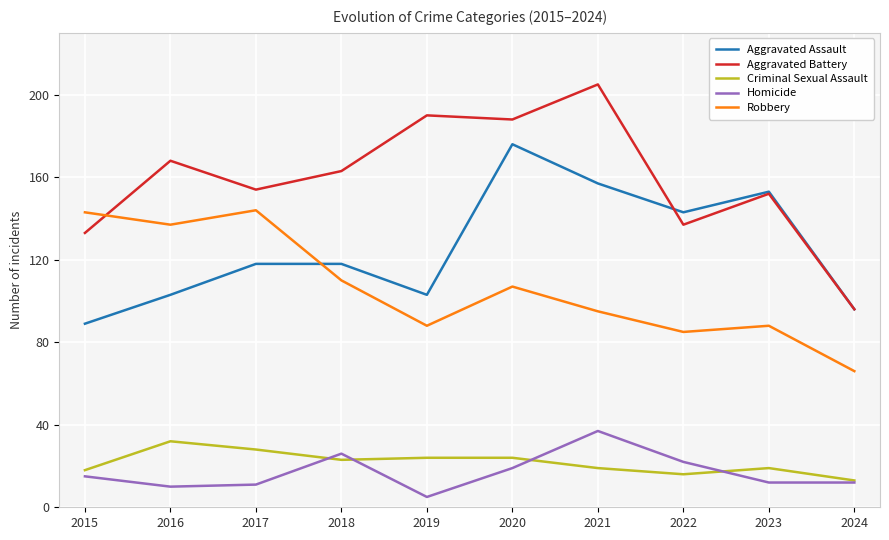

What is the spread (max minus min) of values at 2015?

128